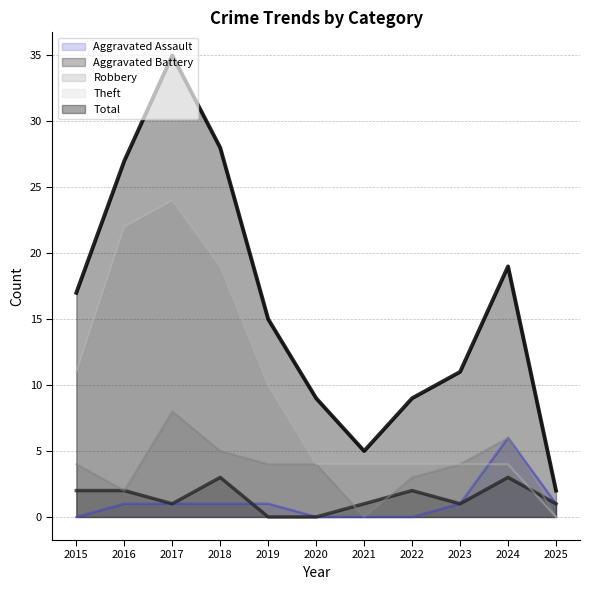

What is the total value across all series at 2020?

17